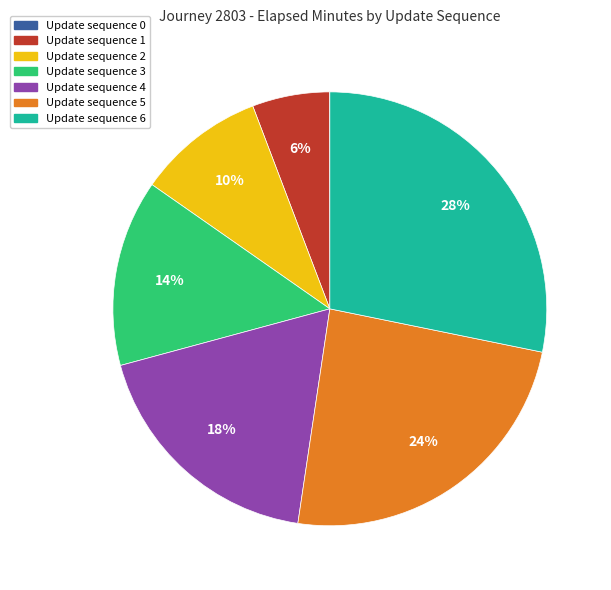

Is there a majority slice in this chart?

No